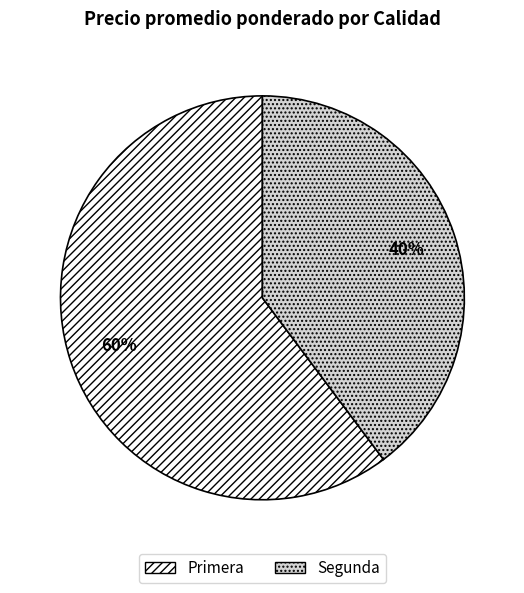

How many segments does this pie chart have?

2